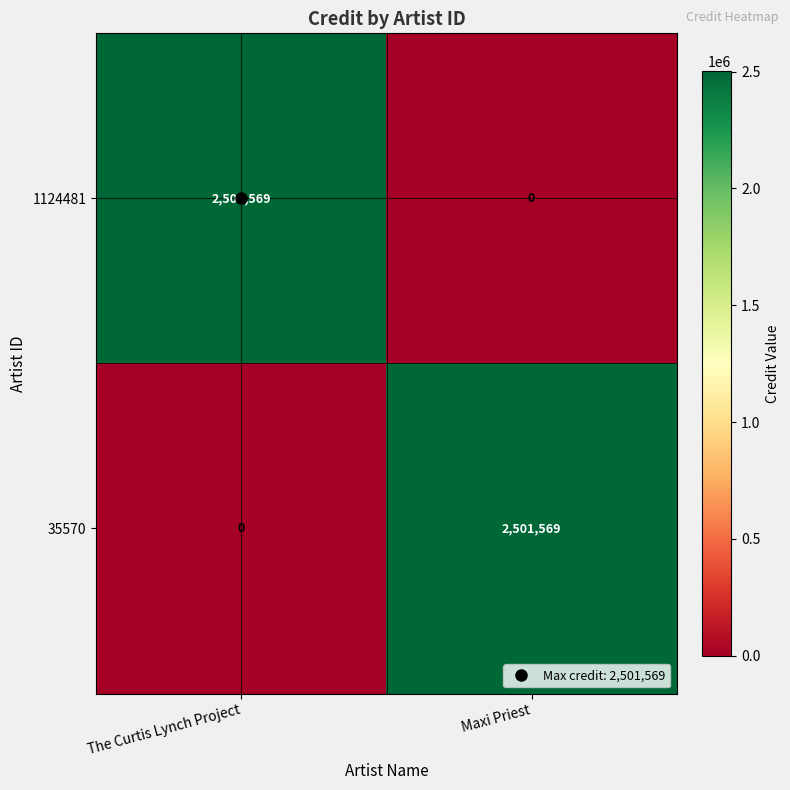

At how many categories does at least one series exceed 64869?

2